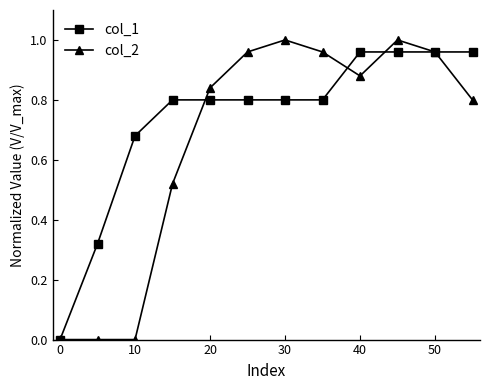

Which series has the largest range (max minus min)?

col_2